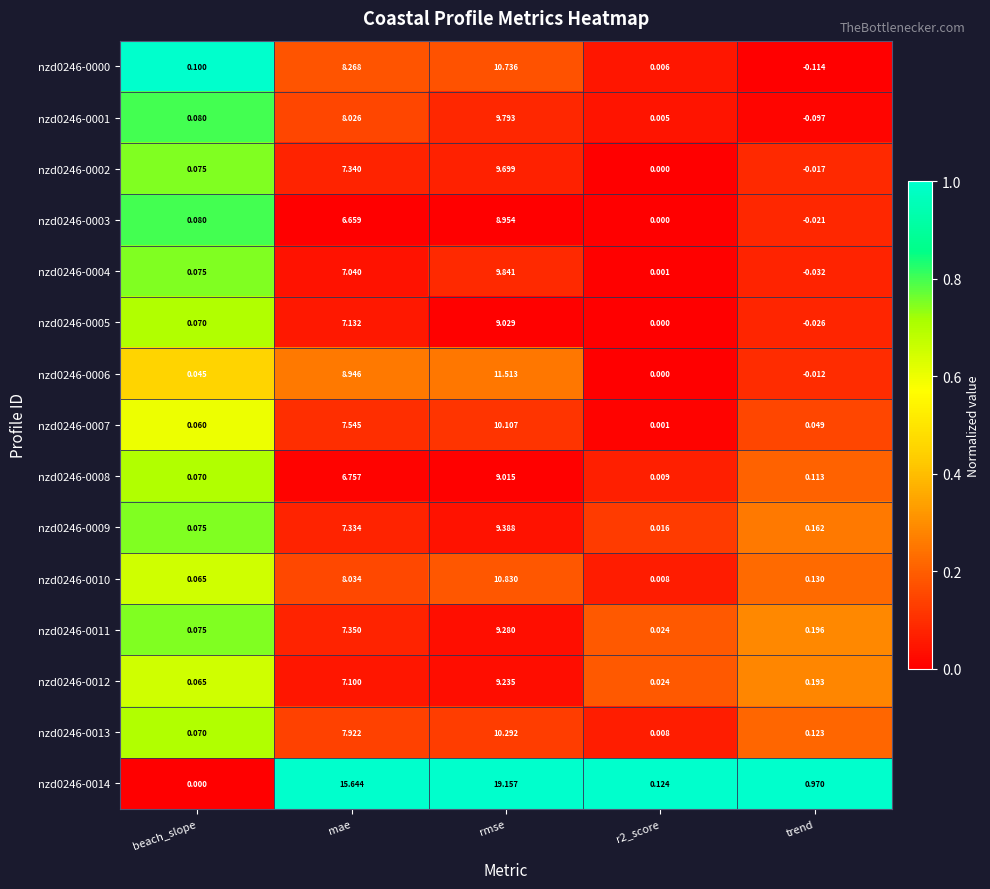

Count the number of categories in the chart.

5